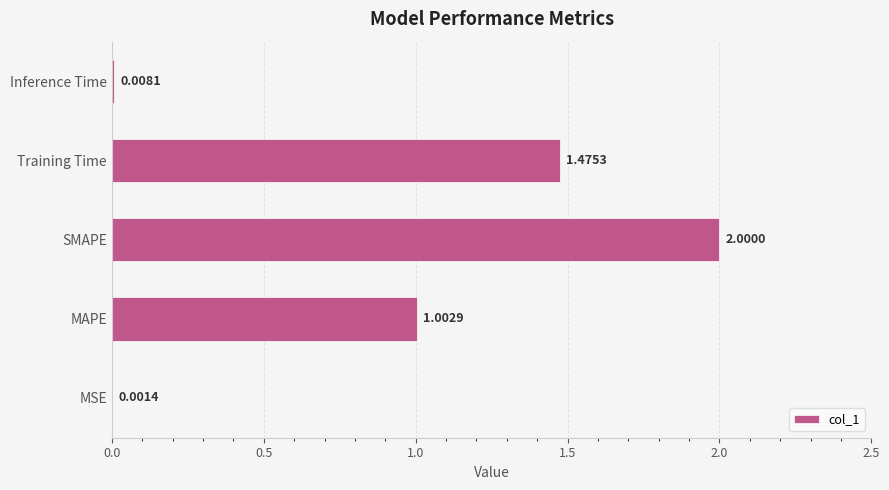

What is the sum of all values?

4.5